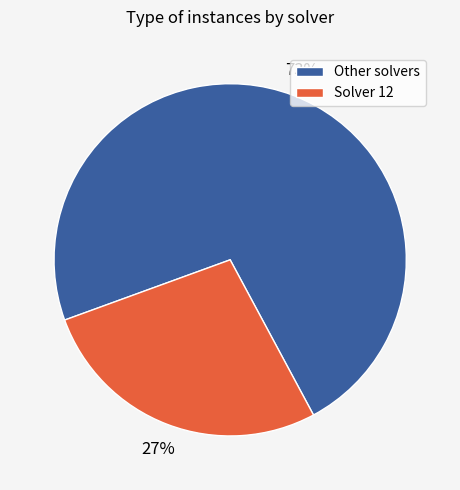

Is it true that Solver 12 is 27% of the pie?

True